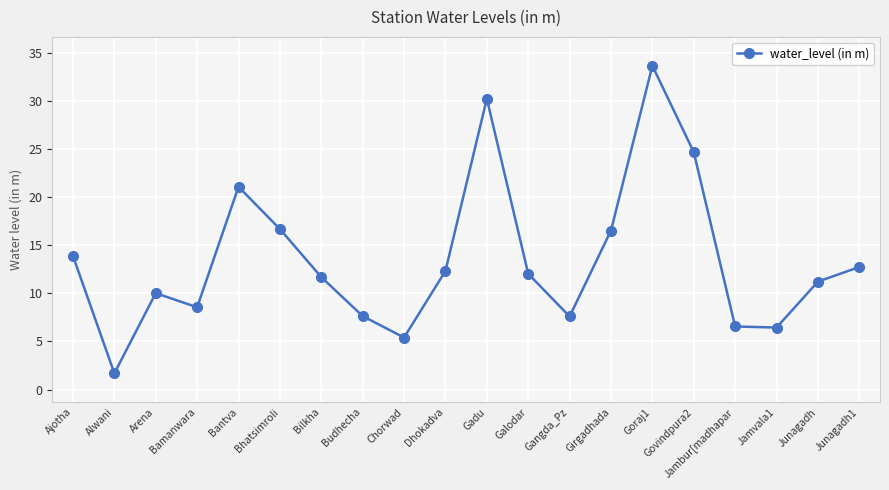

What is the difference between the maximum and minimum values?

32.0